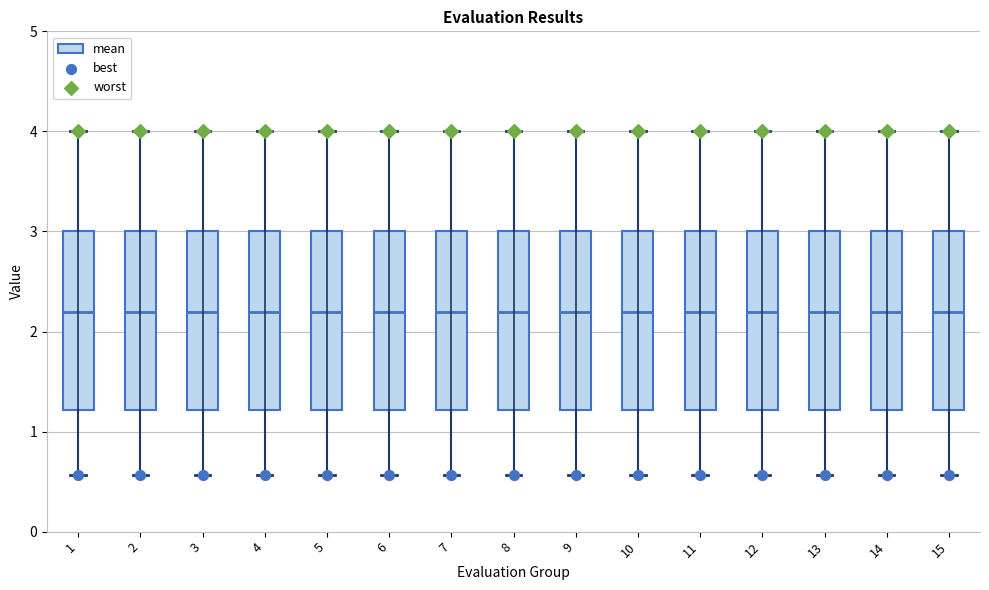

Where is the upper edge of the box at x = 11 on the y-axis? The values are not printed on the chart, so give them approximately, as read against the axis.

3.0